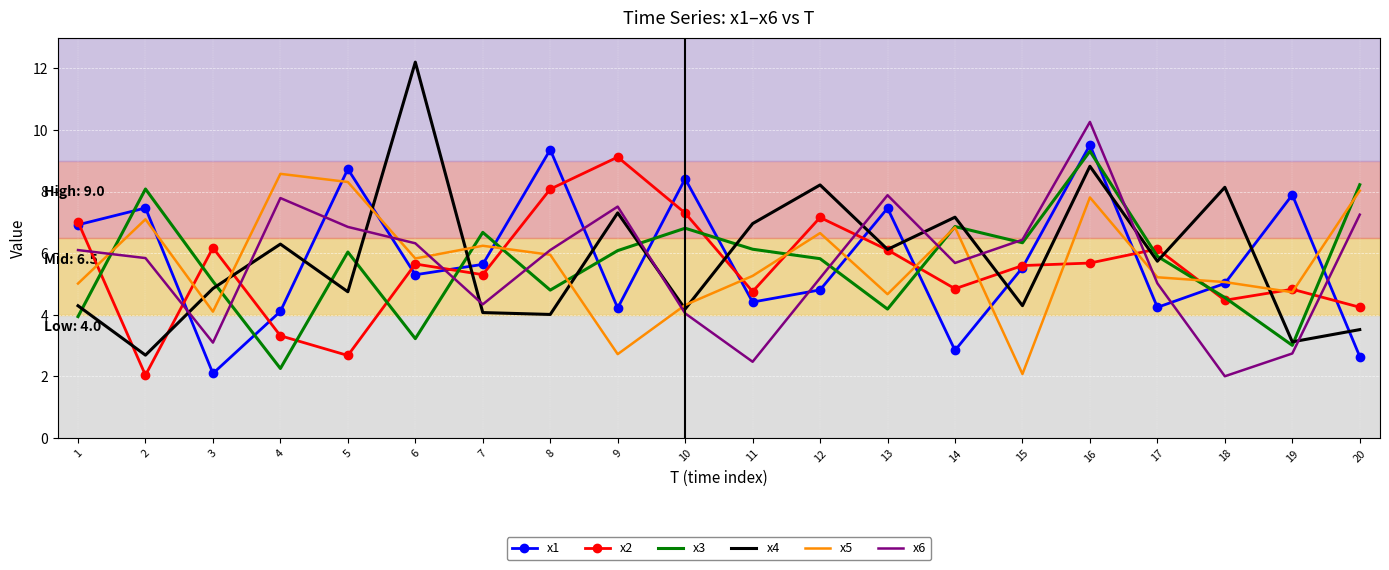

How many values in the x4 series exceed 5?

10